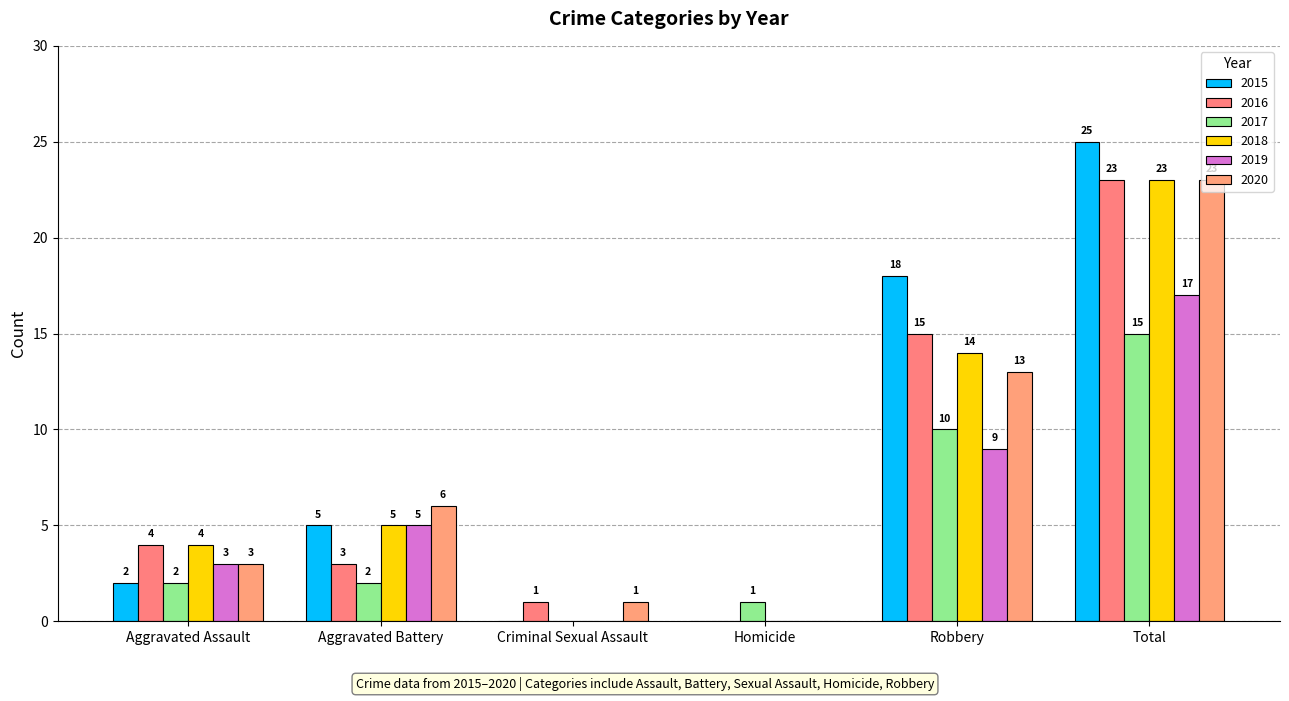

What are all the series names shown in the legend?

2015, 2016, 2017, 2018, 2019, 2020